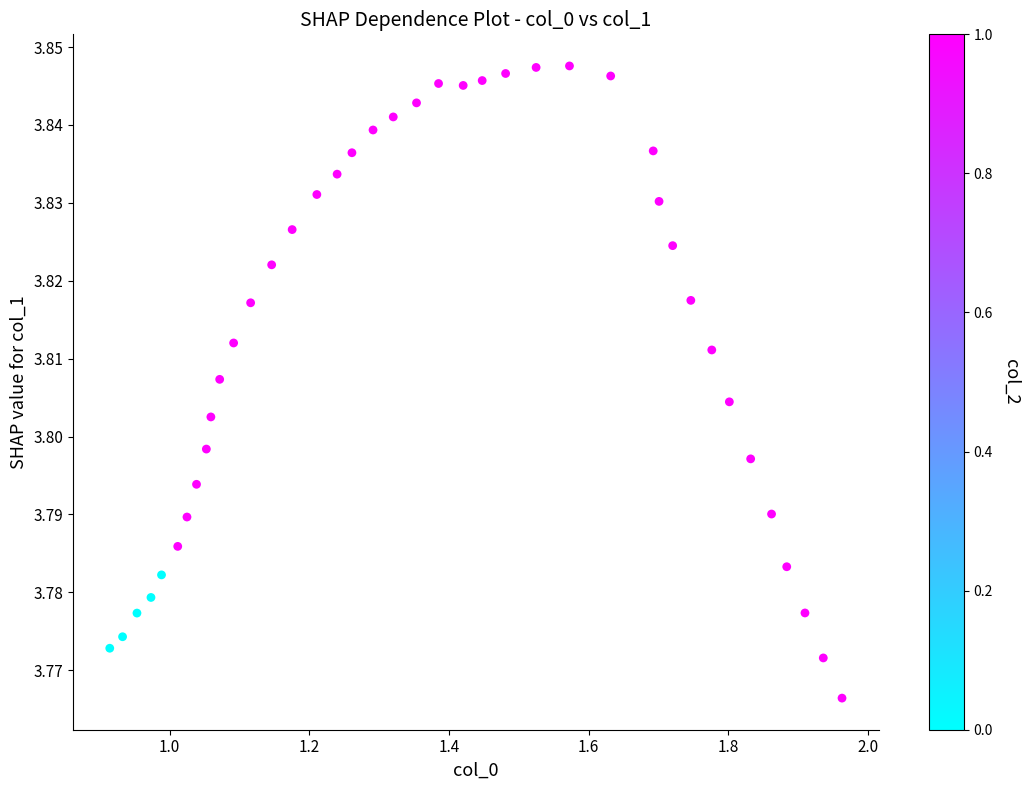

What is the range of X values (max minus min)?

1.0